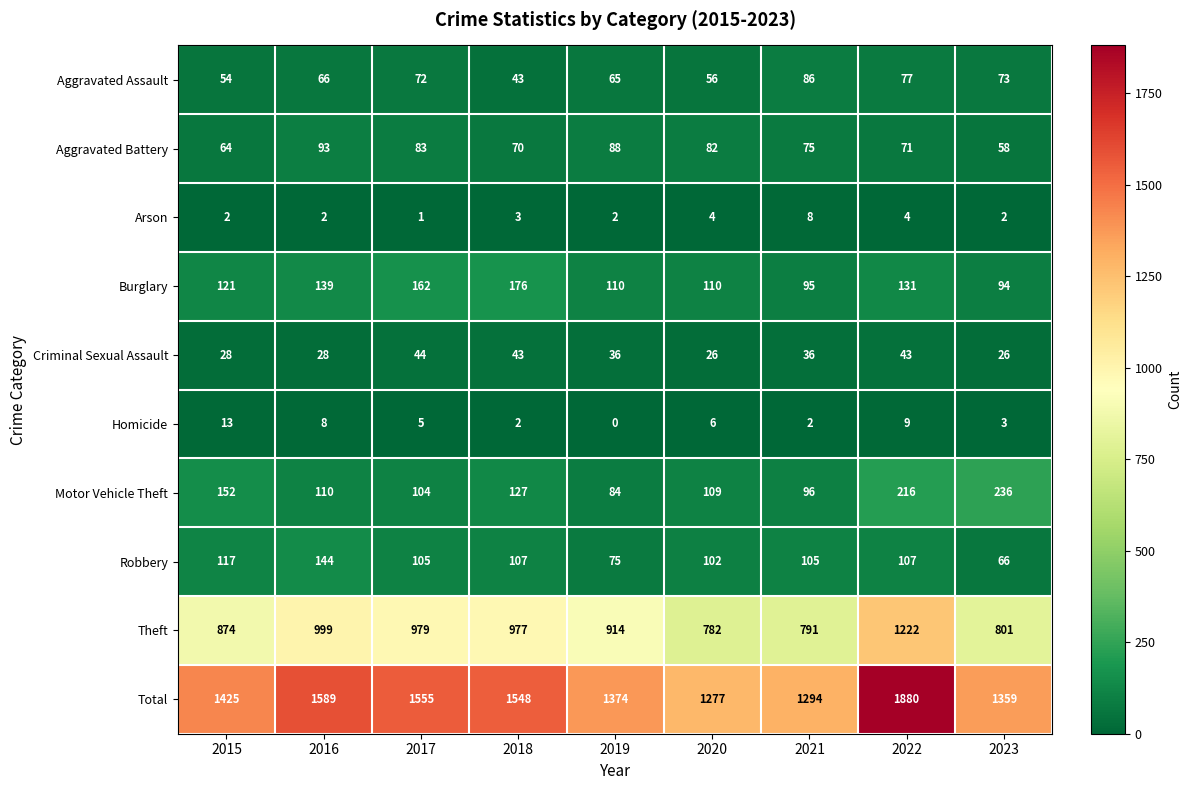

Read the Motor Vehicle Theft value at 2018.

127